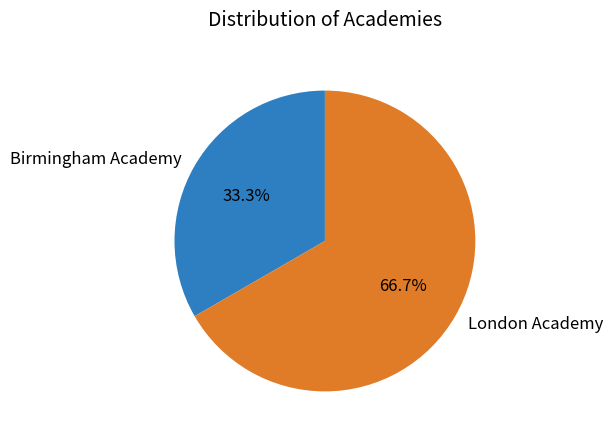

What portion of the pie excludes Birmingham Academy?

66.7%